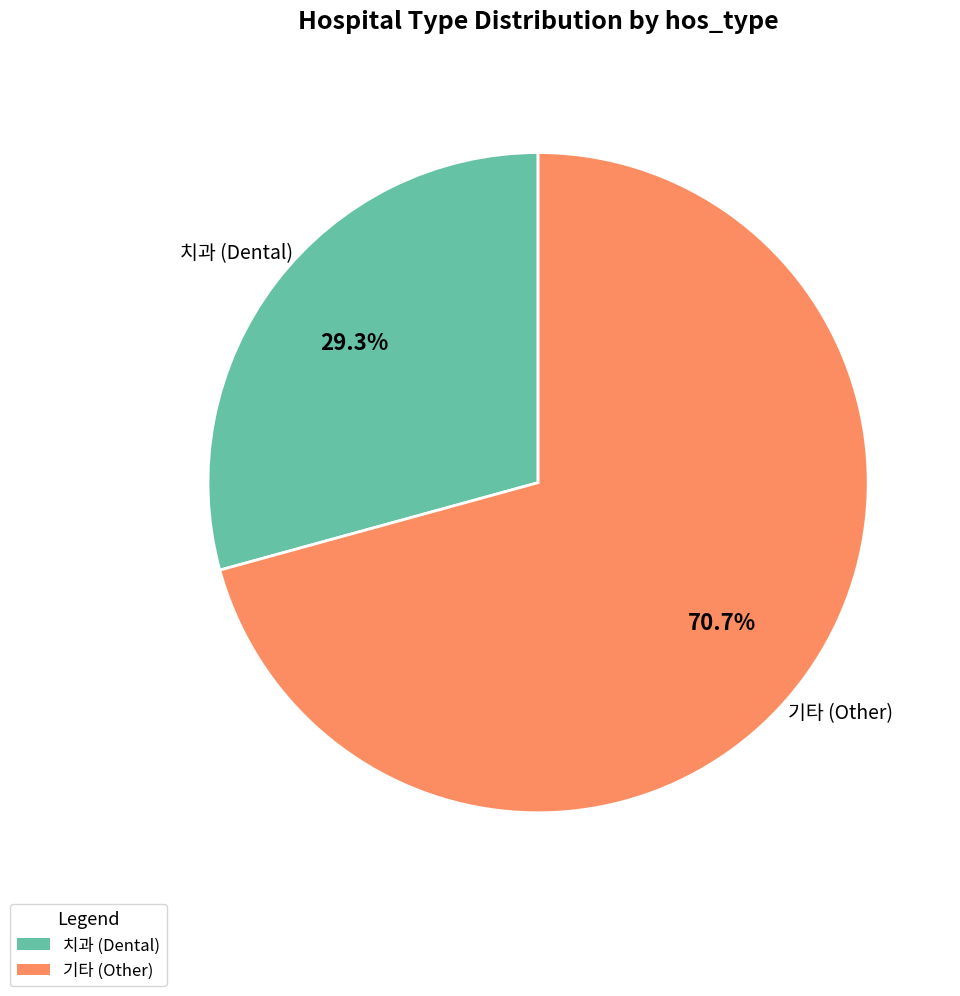

Does any single category account for the majority?

Yes